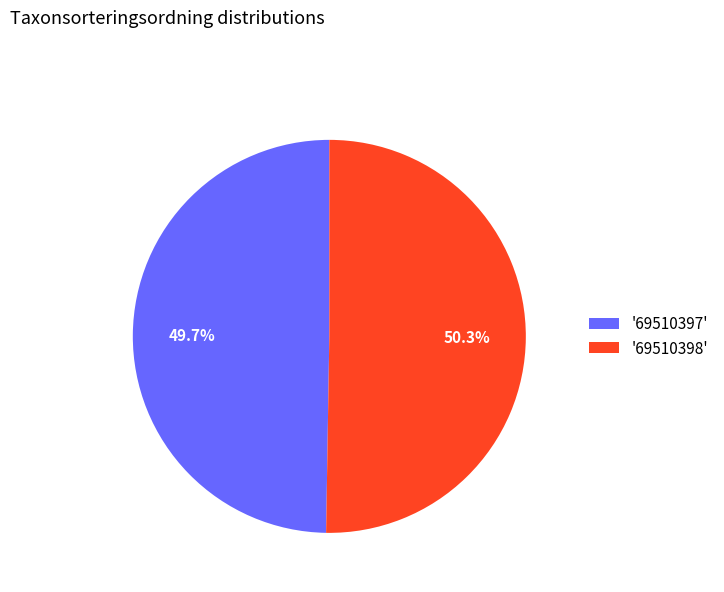

Is there a majority slice in this chart?

Yes